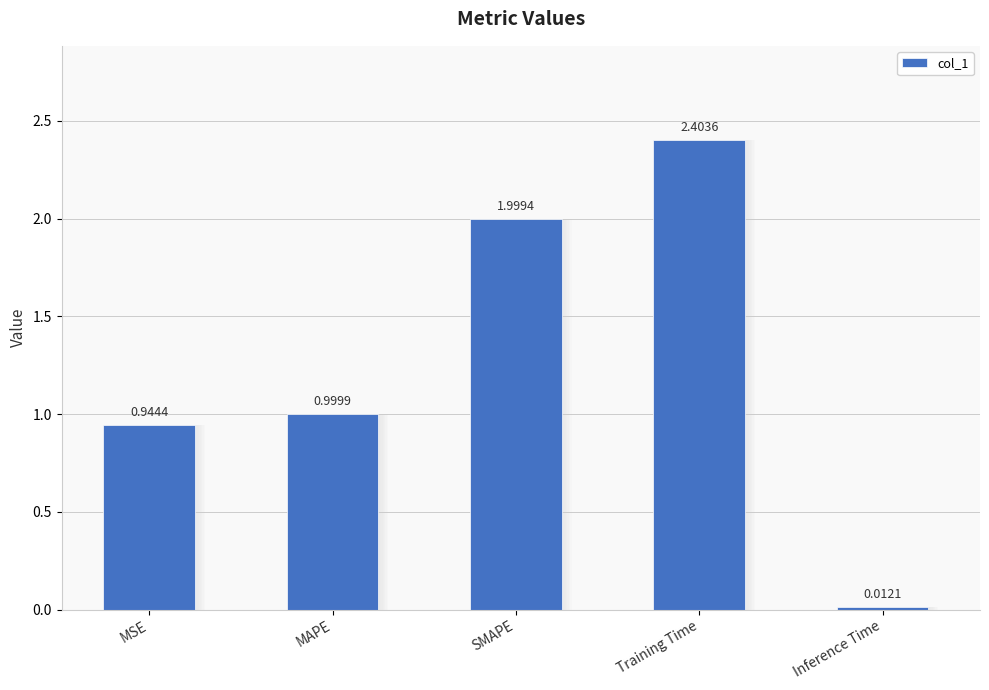

What is the value of the 1st bar from the left?

0.9